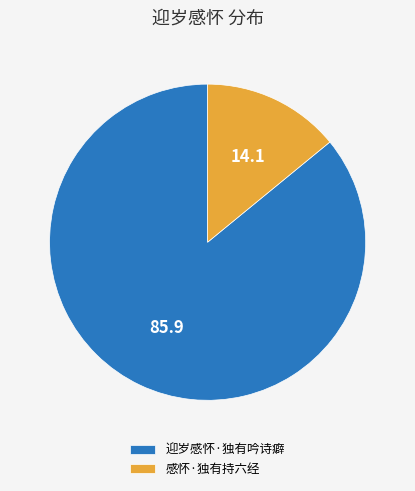

Is it true that 迎岁感怀·独有吟诗癖 is 99% of the pie?

False